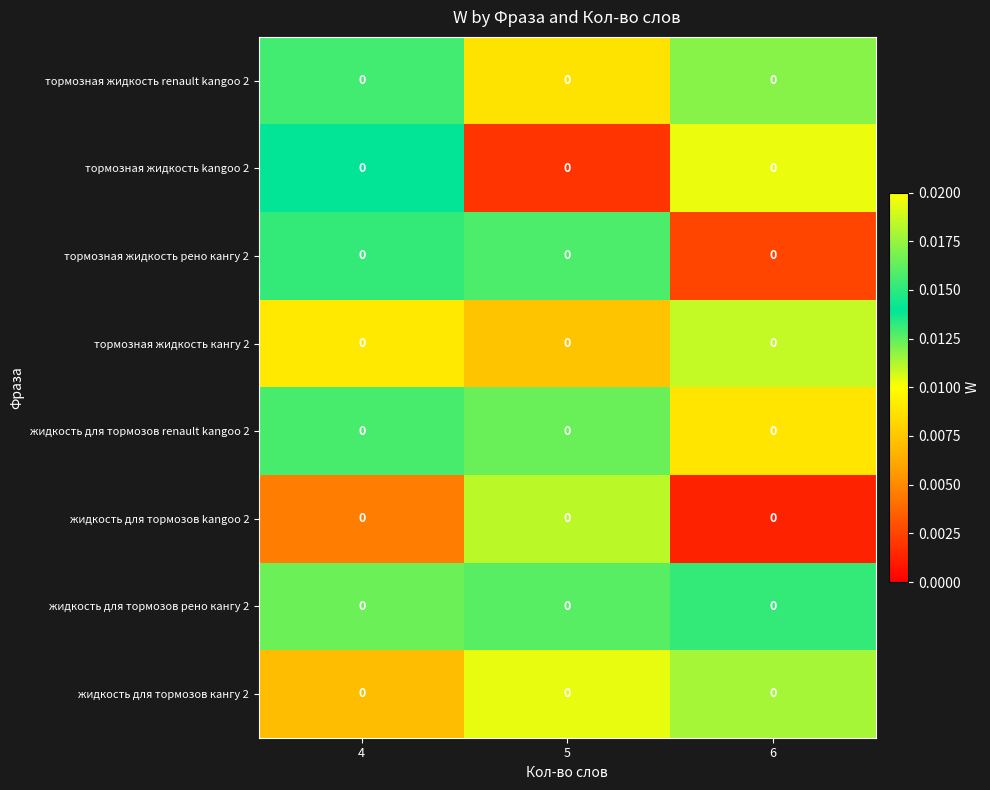

How many categories are shown in the chart?

3